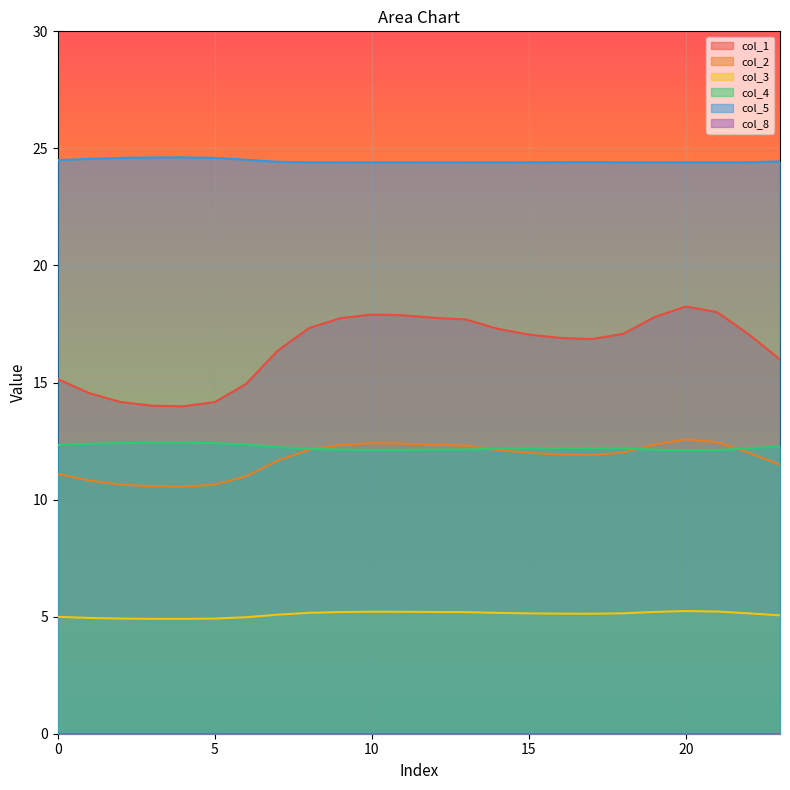

True or false: col_1 has more than 0 points higher than both neighbors.

True